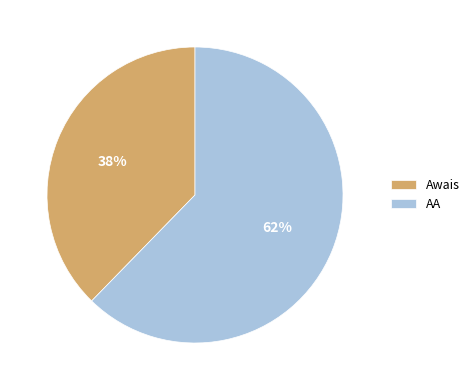

To the nearest percent, what is the combined percentage of Awais and AA?

100%